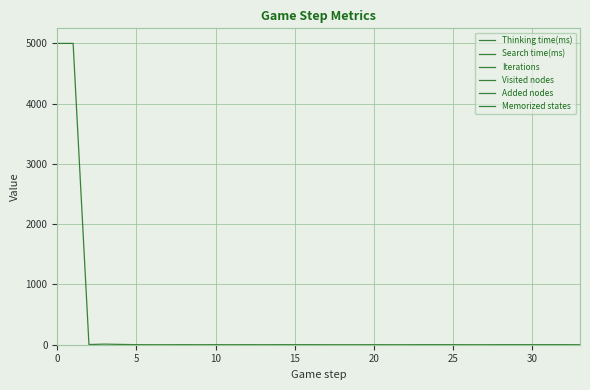

How many lines are shown in the chart?

6